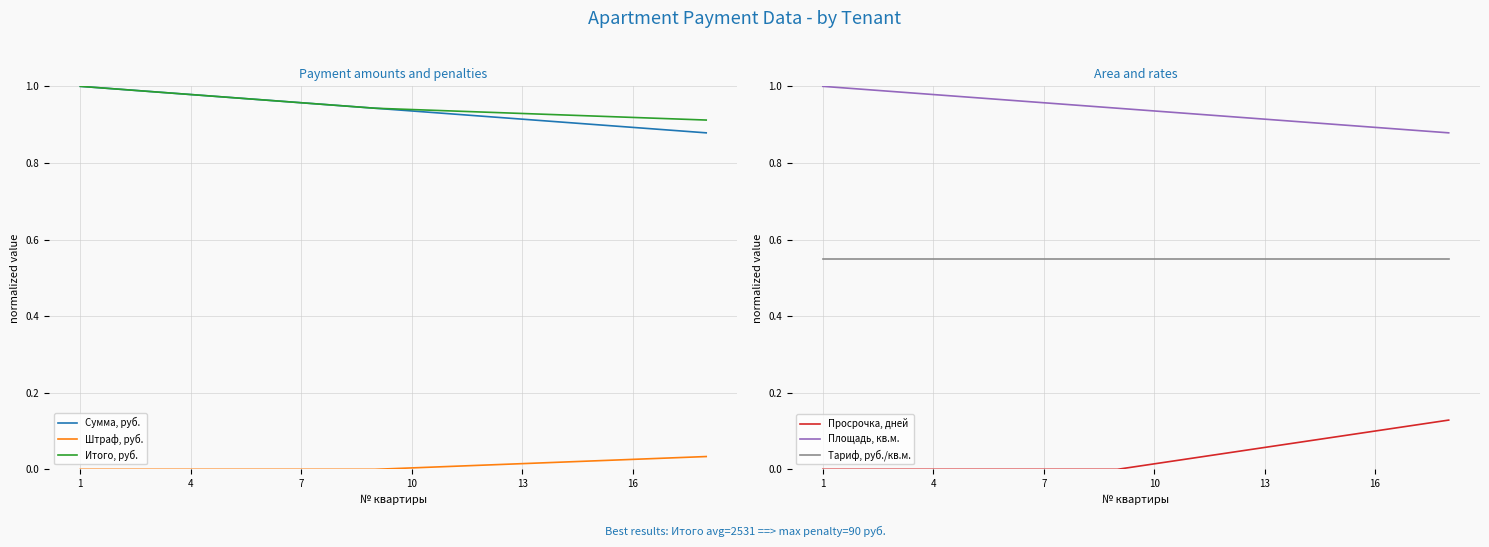

How many categories are shown in the chart?

18